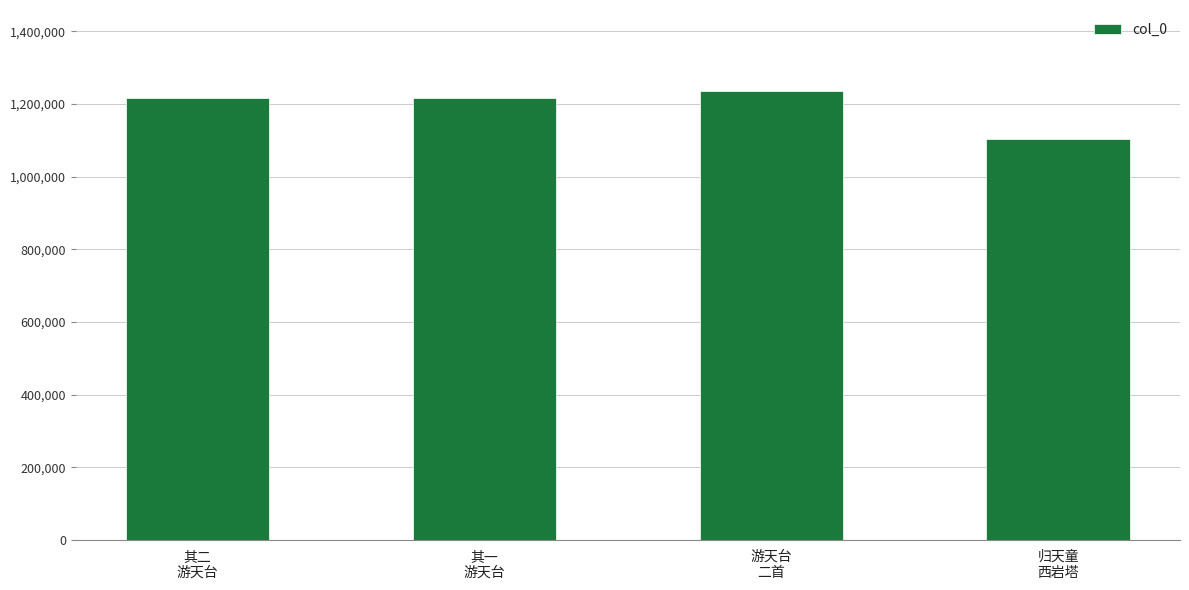

What is the difference between the values at 游天台
二首 and 归天童
西岩塔?

133797